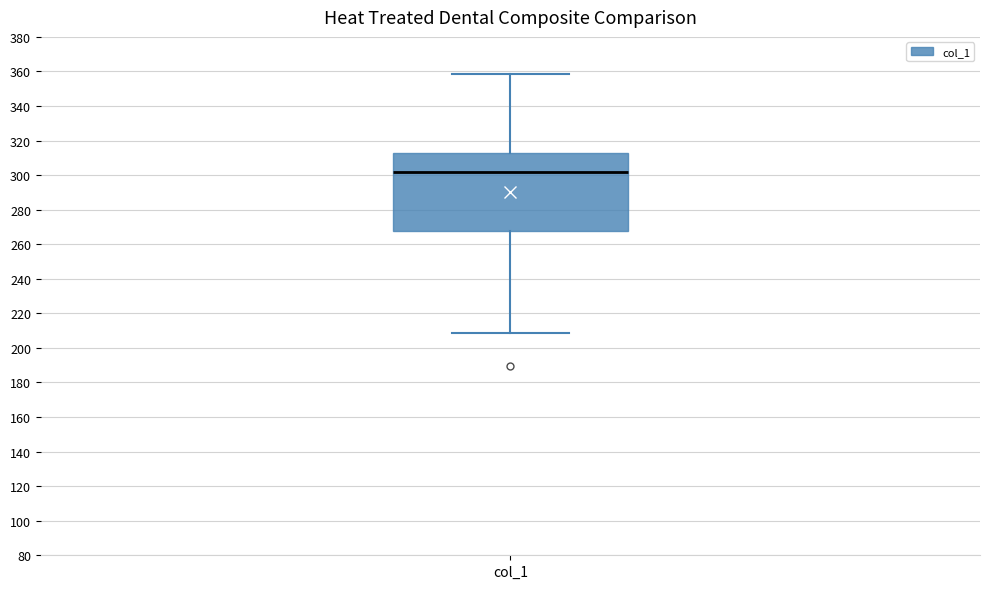

Where is the lower edge of the box for col_1 on the y-axis? The values are not printed on the chart, so give them approximately, as read against the axis.

268